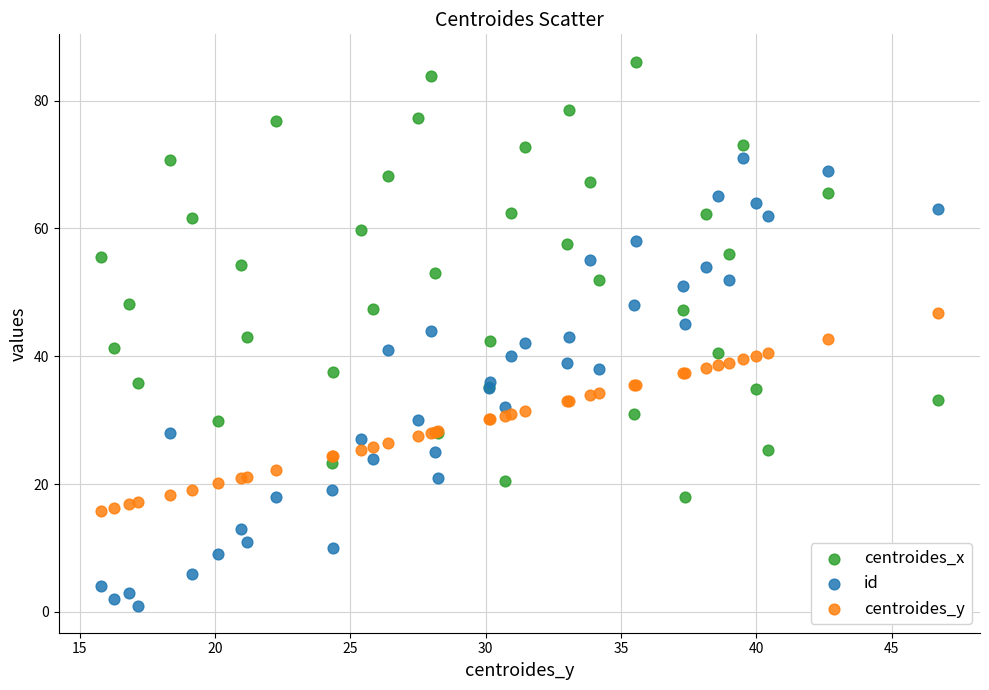

Which series contains the highest Y value?

centroides_x